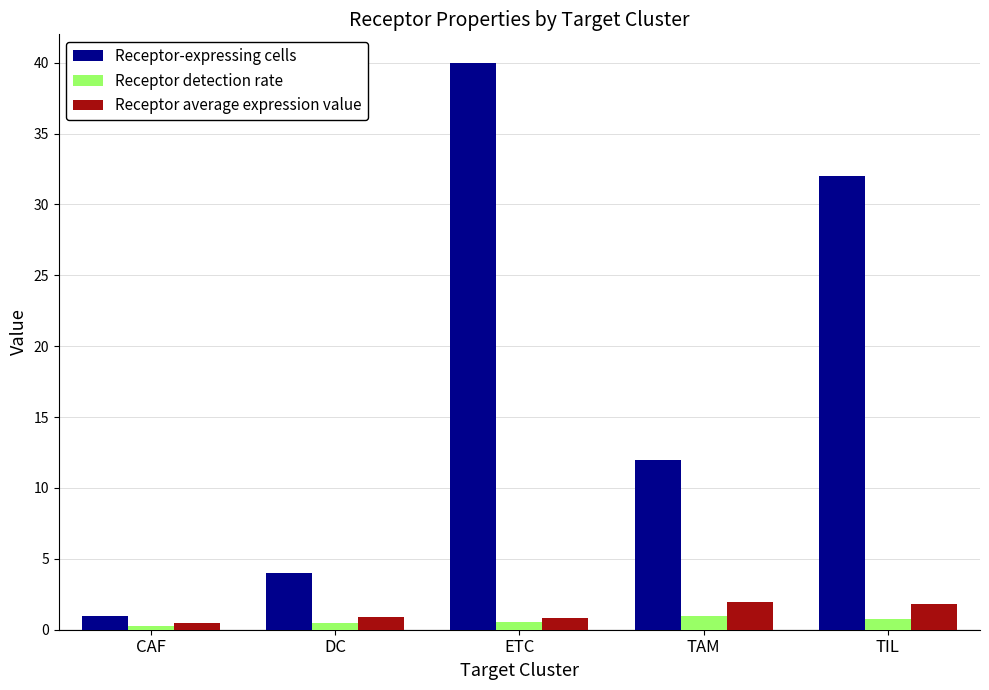

What is the spread (max minus min) of values at DC?

3.6